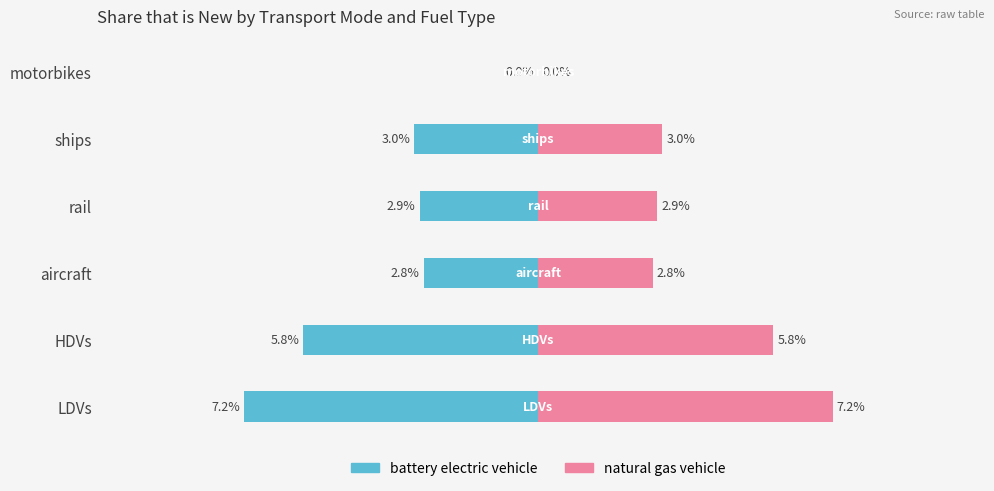

Between ships and aircraft, which is larger?

aircraft